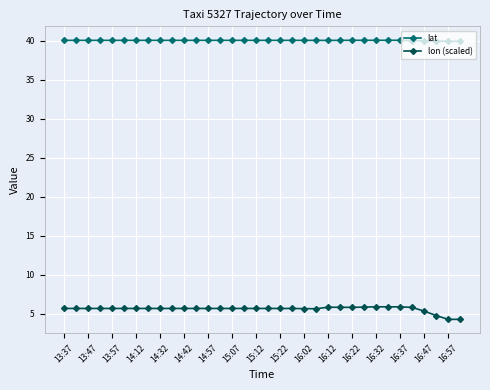

True or false: lon (scaled) and lat intersect in this chart.

False